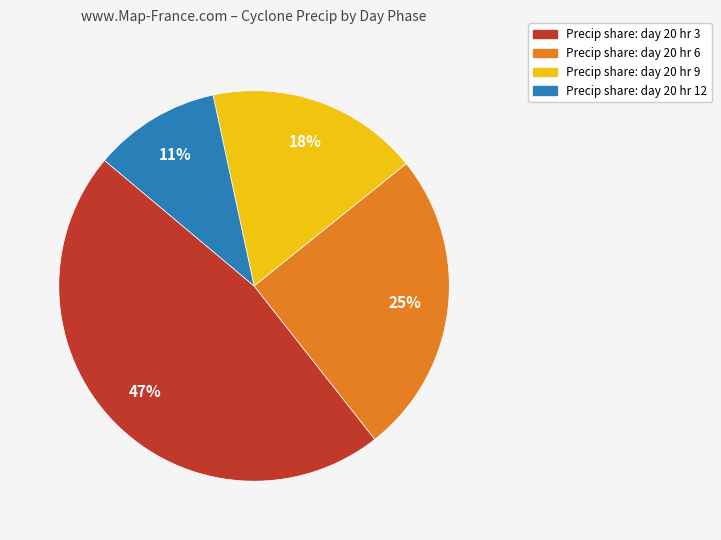

Is there any slice that represents more than half of the pie?

No